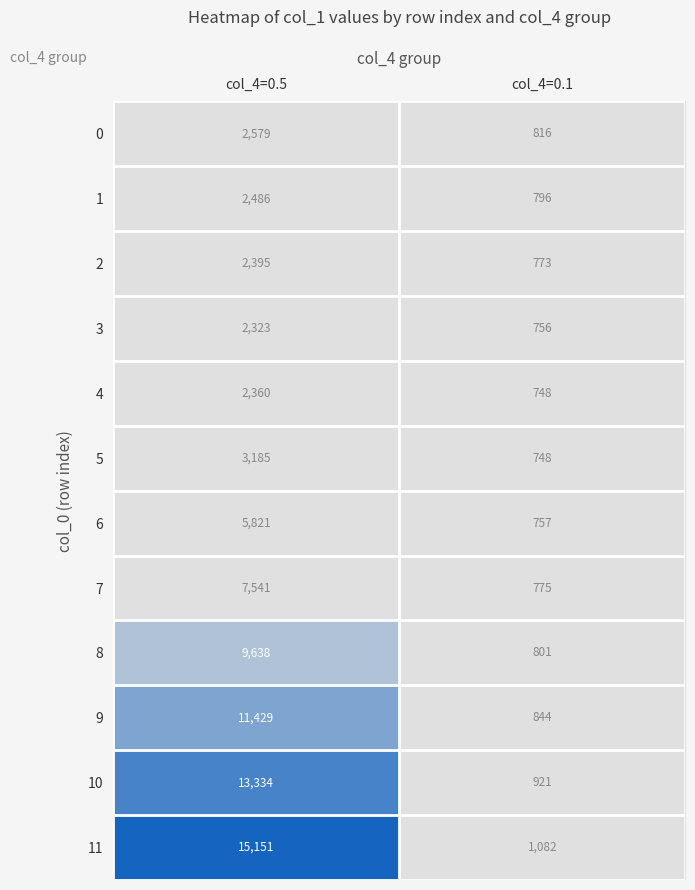

What is the spread (max minus min) of values at col_4=0.1?

334